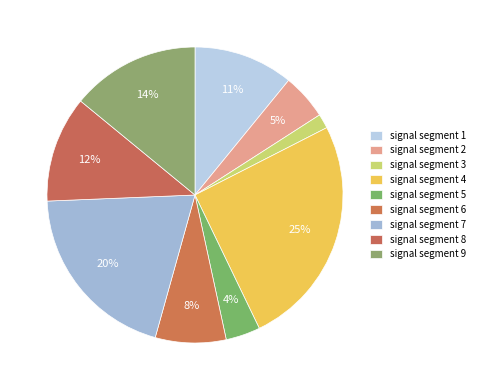

Rank the categories by value from highest to lowest.

signal segment 4, signal segment 7, signal segment 9, signal segment 8, signal segment 1, signal segment 6, signal segment 2, signal segment 5, signal segment 3